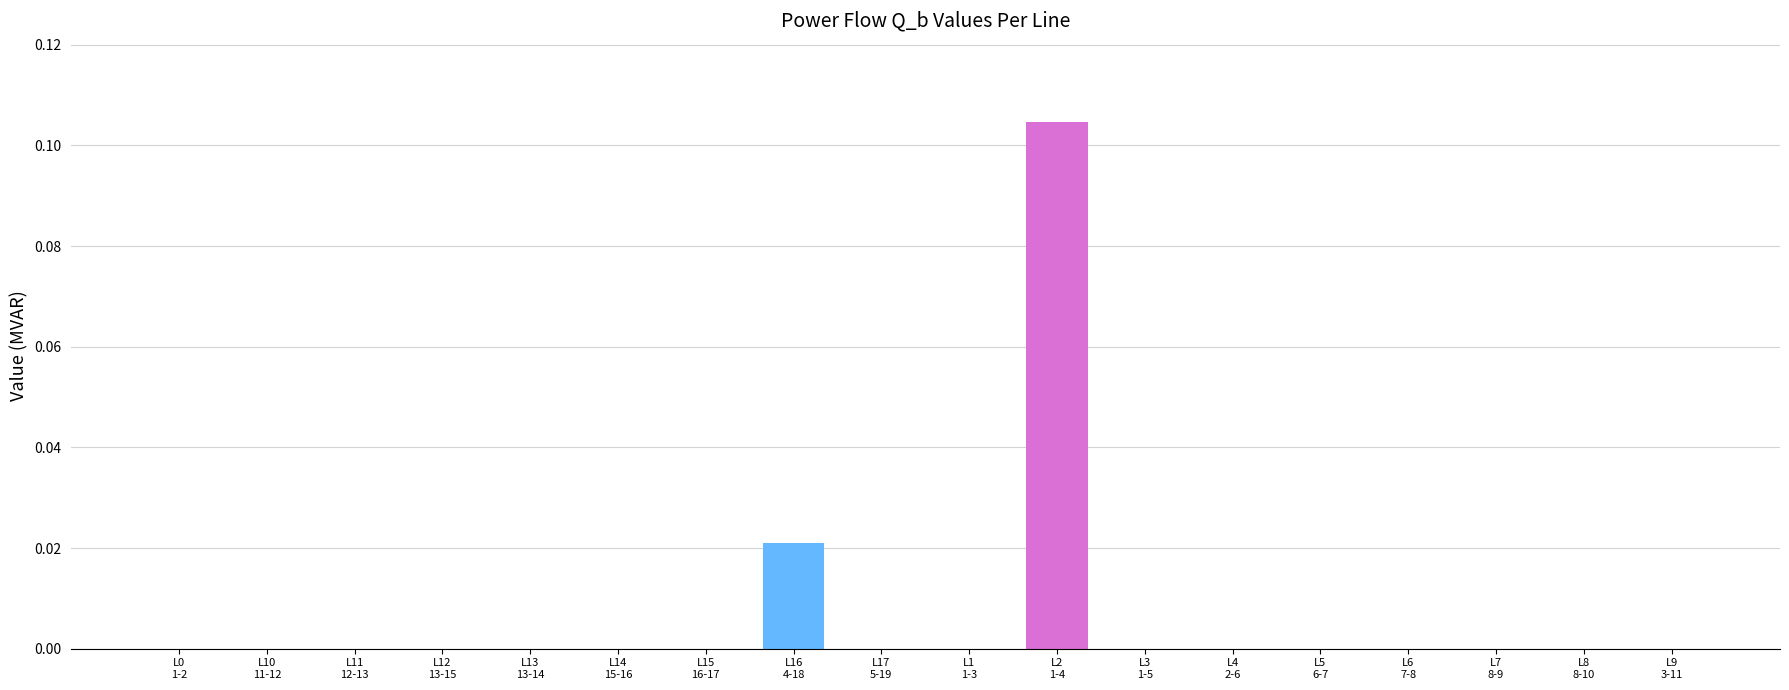

What position from the left is L13
13-14?

5